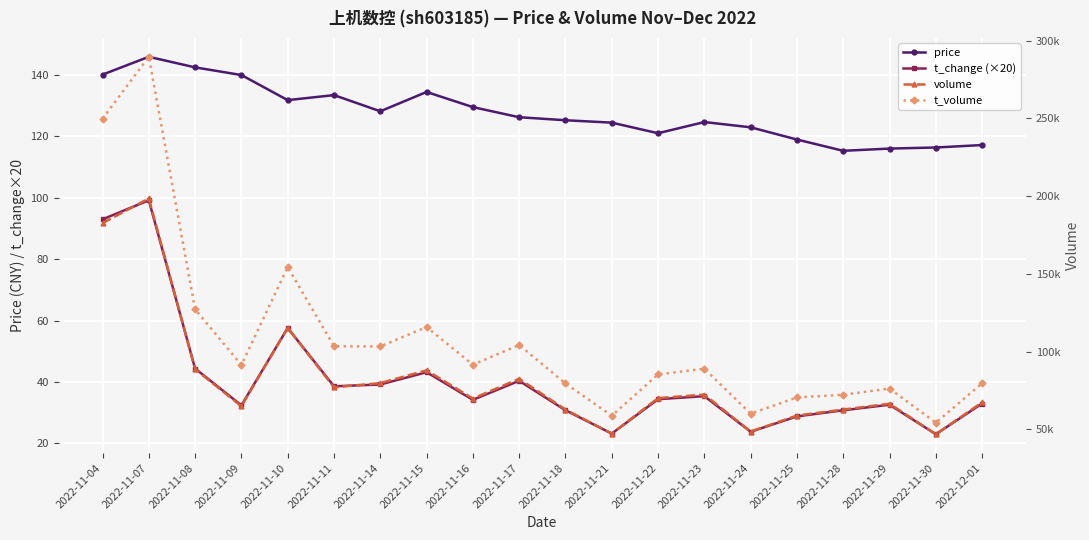

Which series has the largest total across all categories?

t_volume